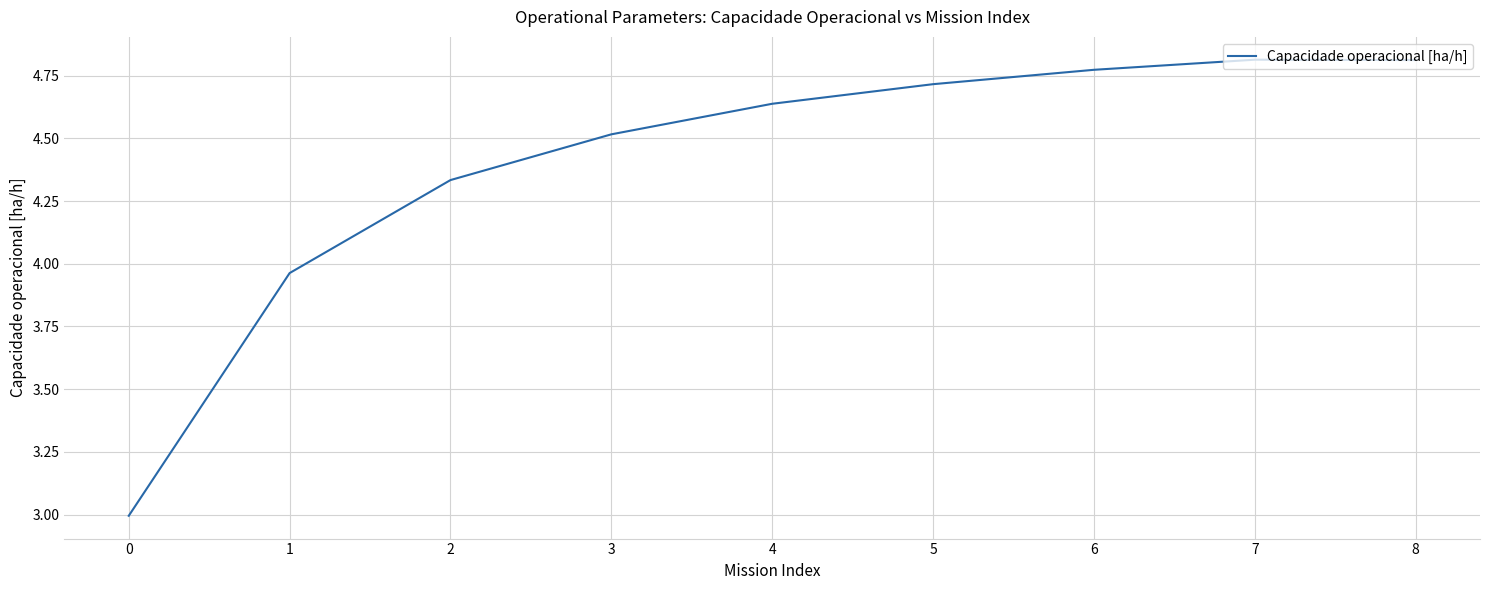

Between 7 and 2, which is larger?

7